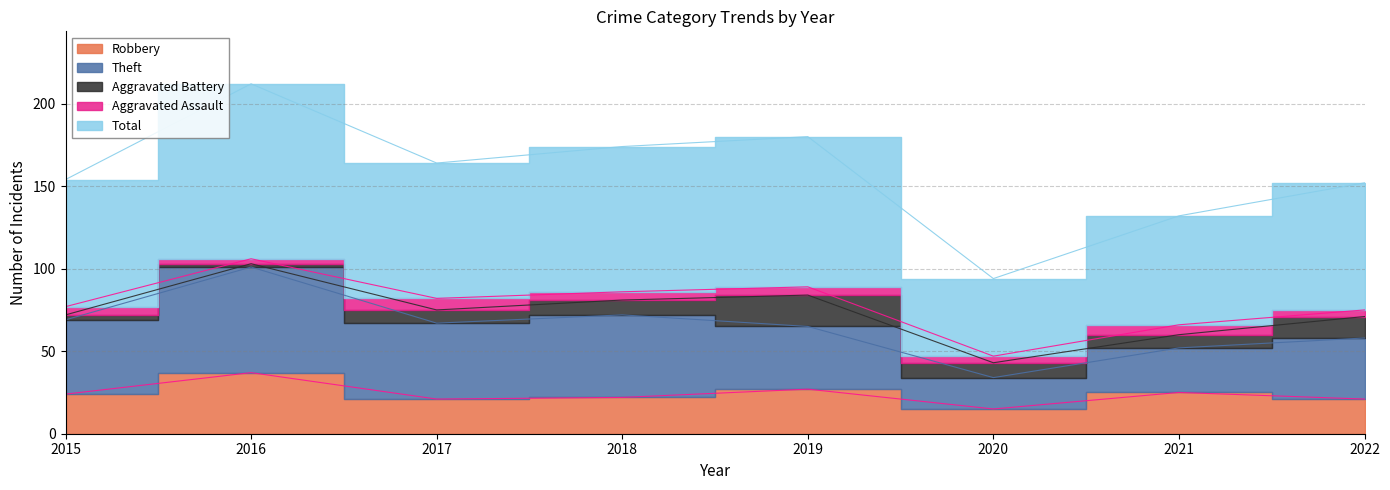

How many interior local peaks does the Total series have?

2